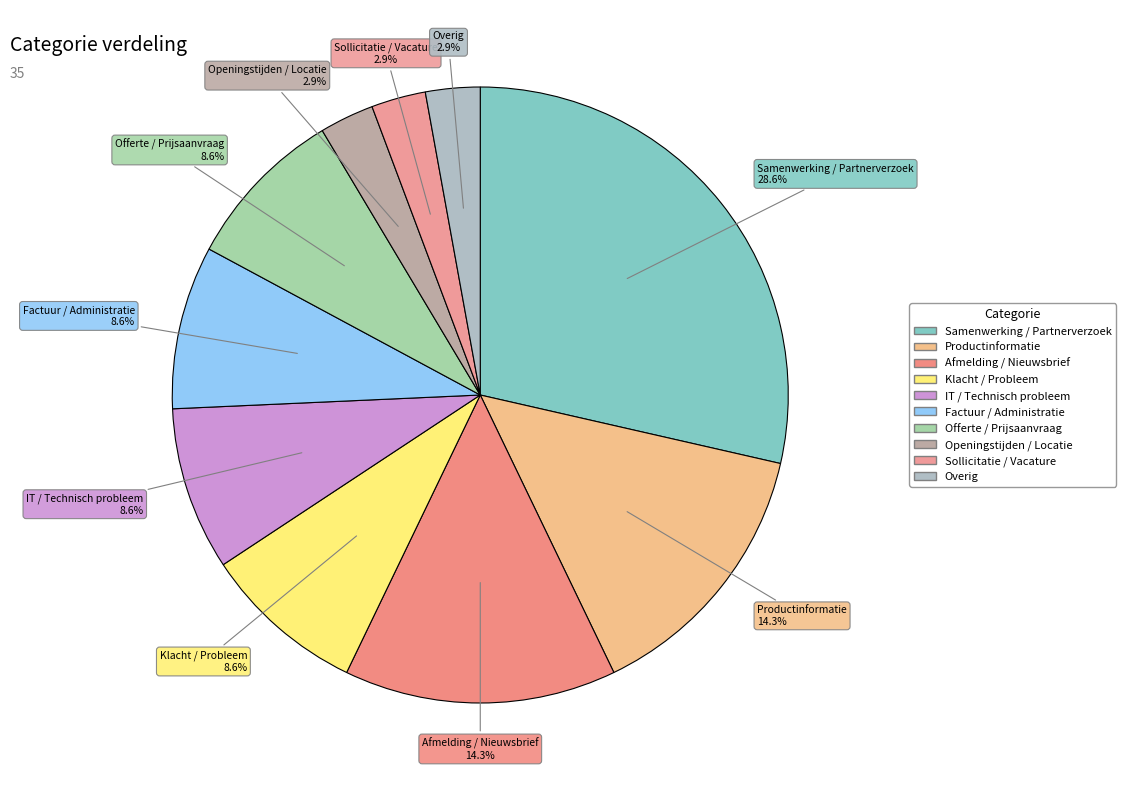

What is the ratio of the value at Klacht / Probleem to the value at Openingstijden / Locatie?

3.0